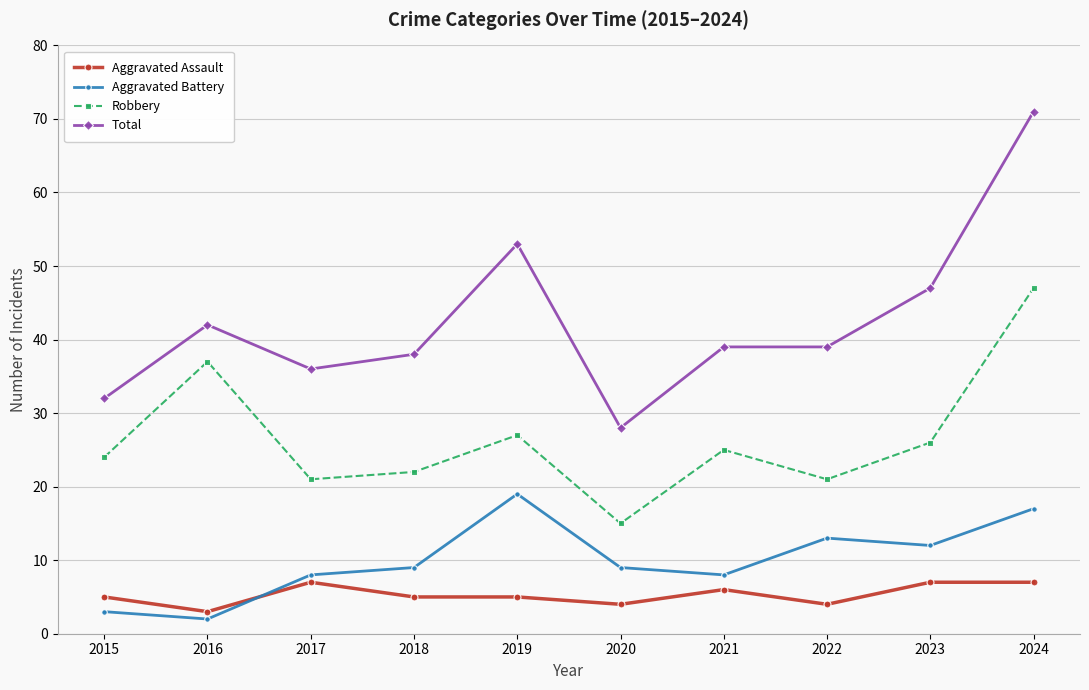

What is the spread (max minus min) of values at 2019?

48